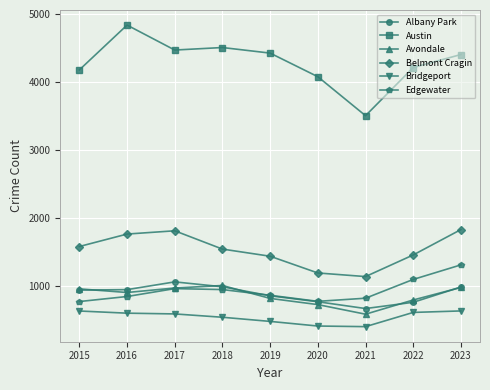

What is the value of the Edgewater point at the 1st from the left?

778